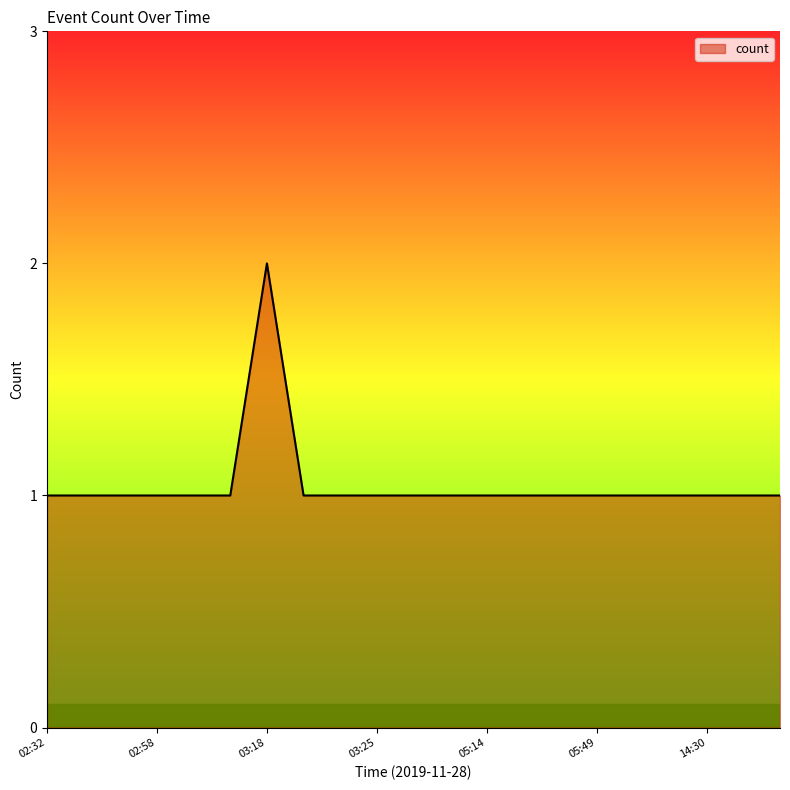

How many lines are shown in the chart?

1